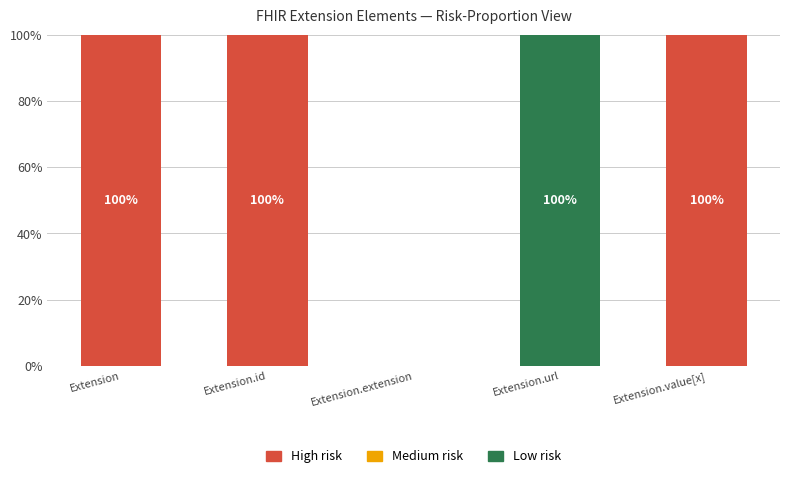

Are the bars horizontal?

No